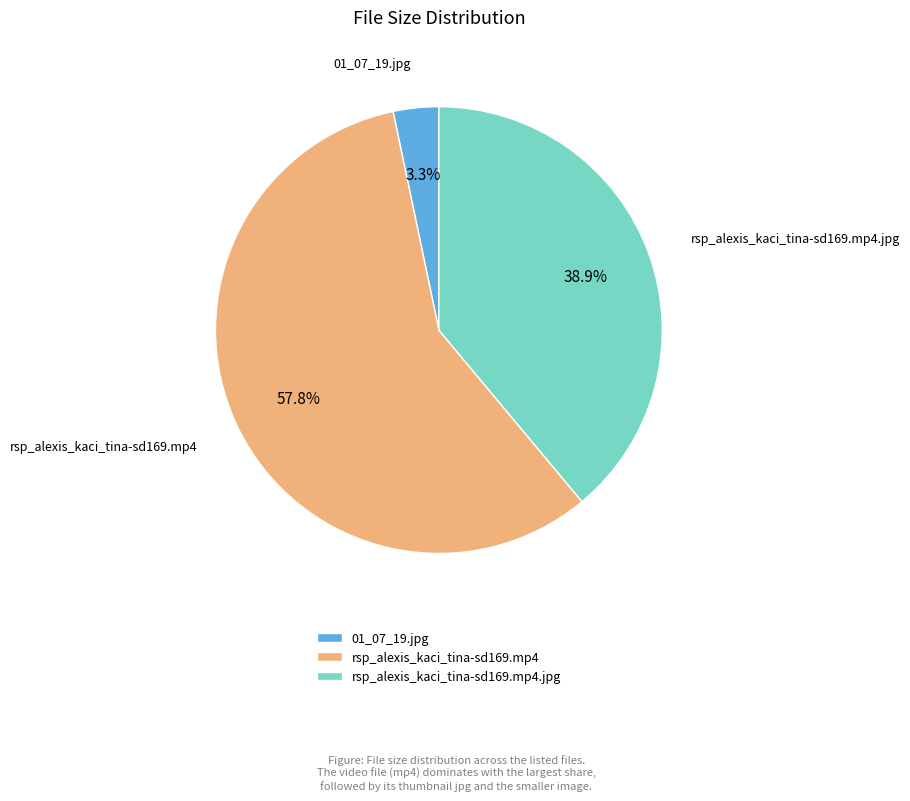

Which slice is the smallest?

01_07_19.jpg